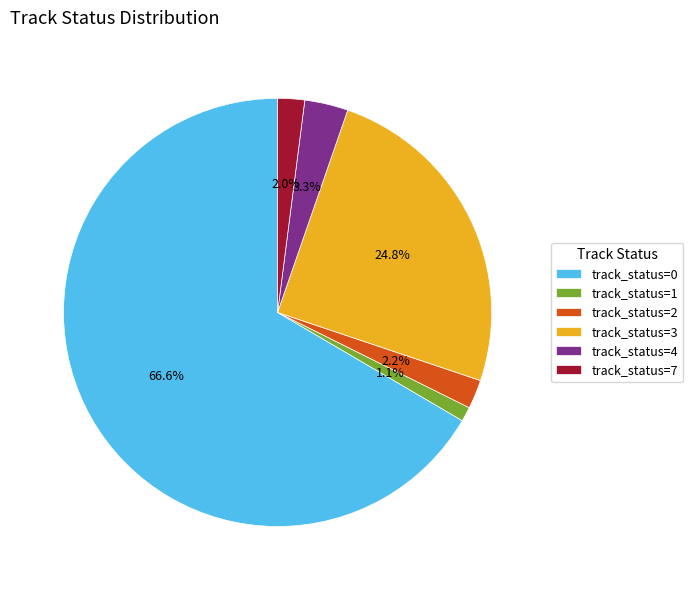

How many slices are in this pie chart?

6